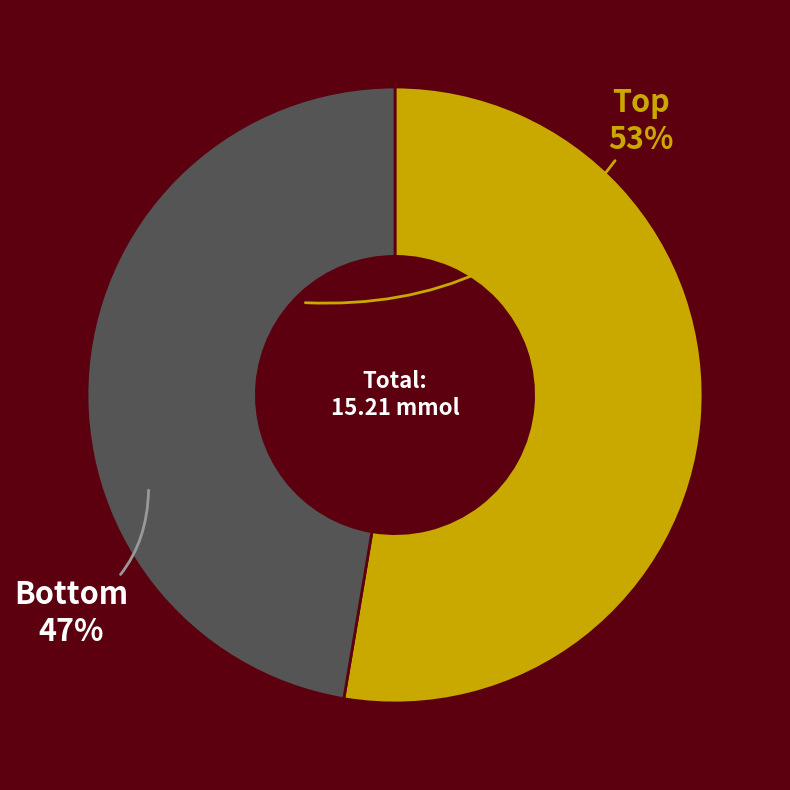

Is there a majority slice in this chart?

Yes